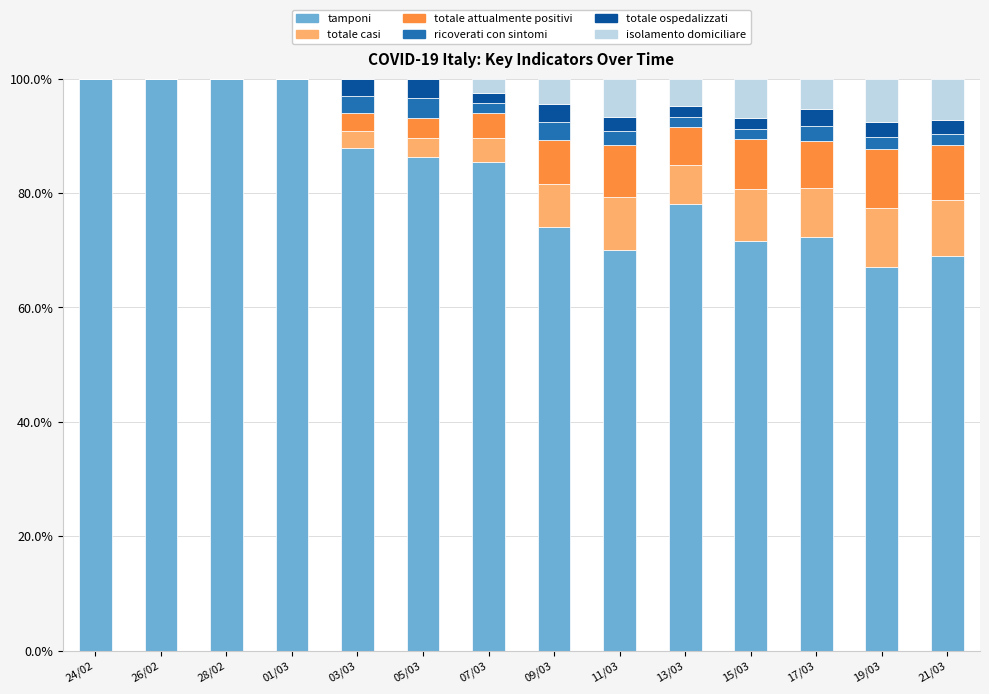

What is the total value across all series at 13/03?

100.0